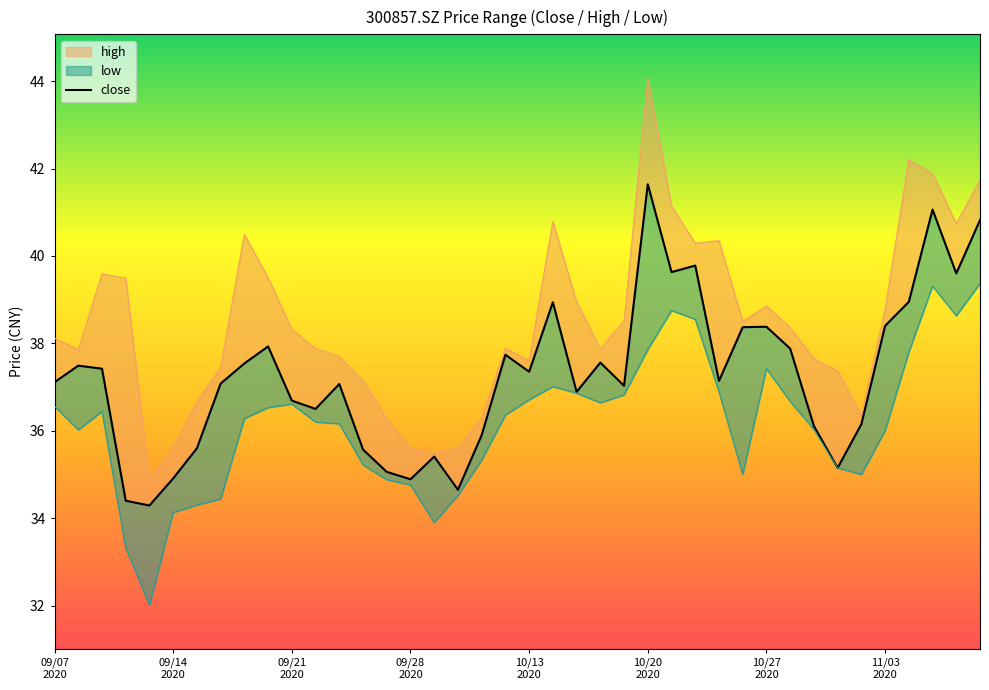

What is the ratio of the value at 34 to the value at 36?

0.9